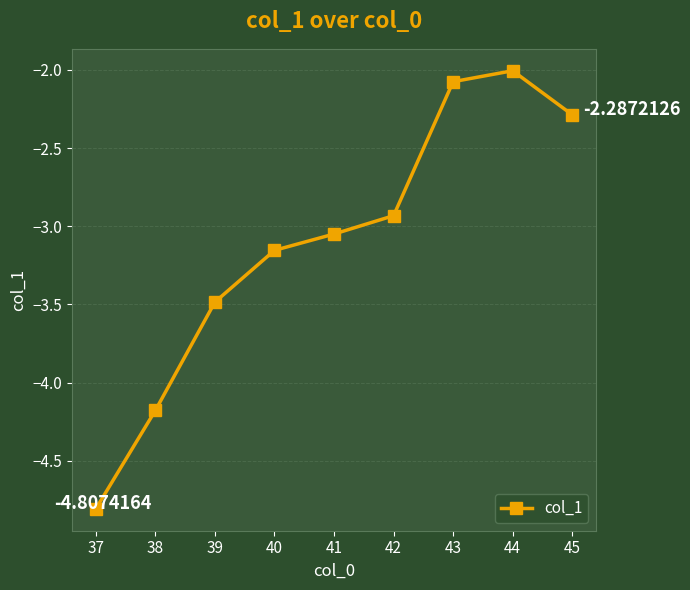

What is the value of the 2nd point from the left?

-4.2